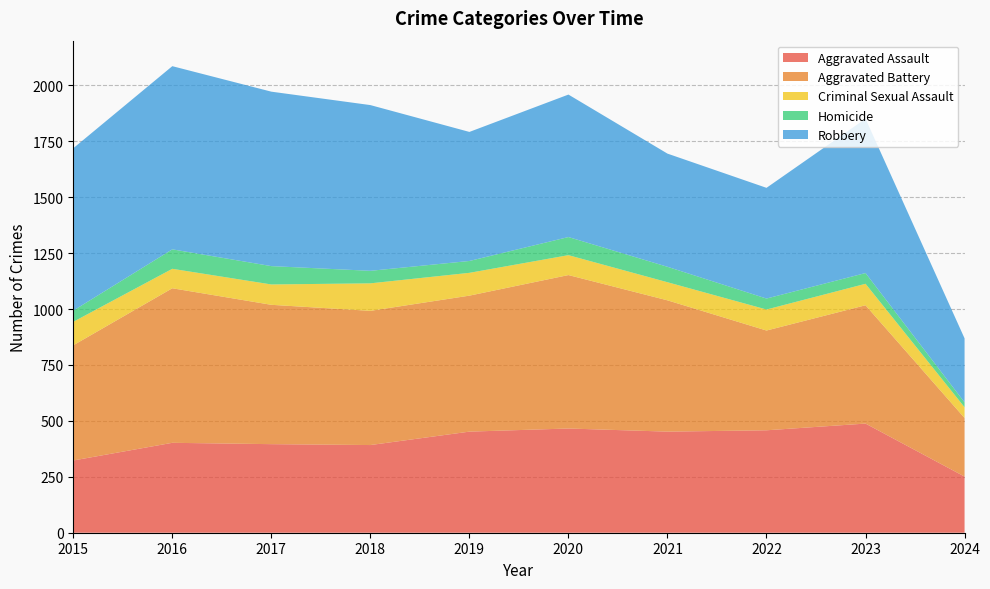

Reading right to left, extract all data points from this chart.

Aggravated Assault: 251	488	458	452	466	452	392	396	402	323
Aggravated Battery: 262	529	446	587	686	608	600	623	691	515
Criminal Sexual Assault: 48	96	94	81	89	102	123	91	87	105
Homicide: 22	48	49	69	81	53	56	82	87	50
Robbery: 286	690	495	506	637	577	741	780	819	726